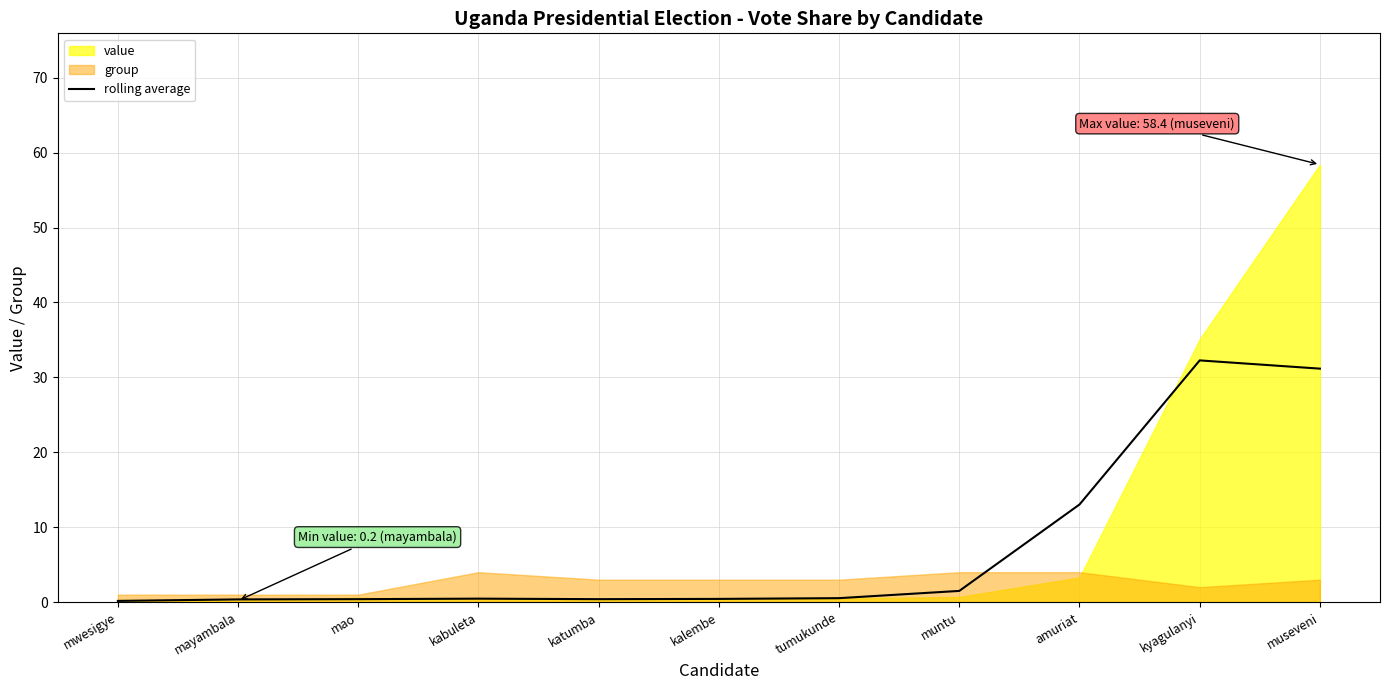

At which label is rolling average closest to 16?

amuriat